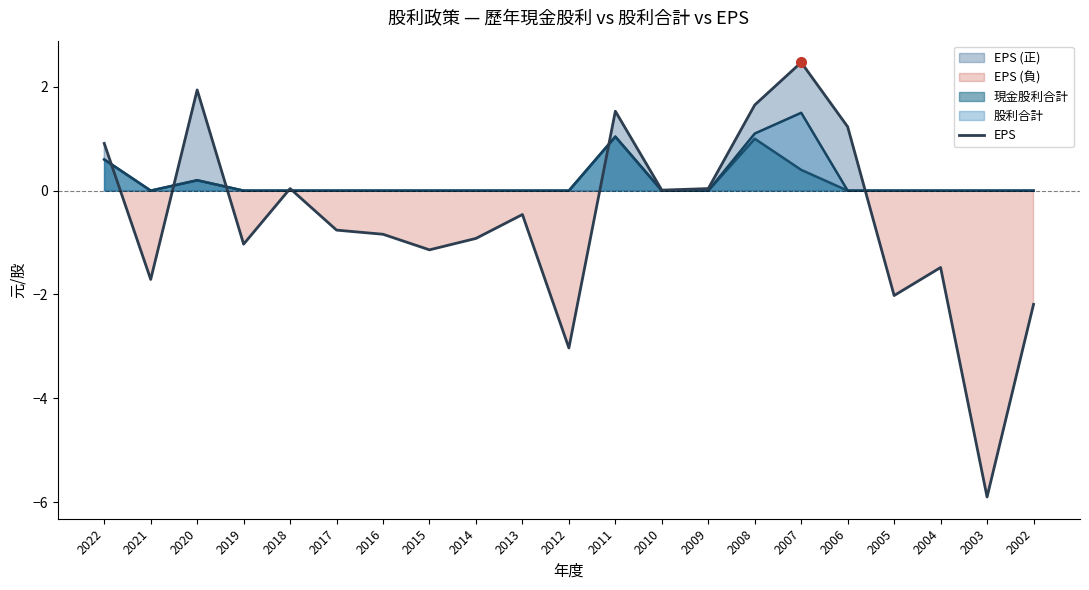

What is the difference between the maximum and minimum values?

8.4